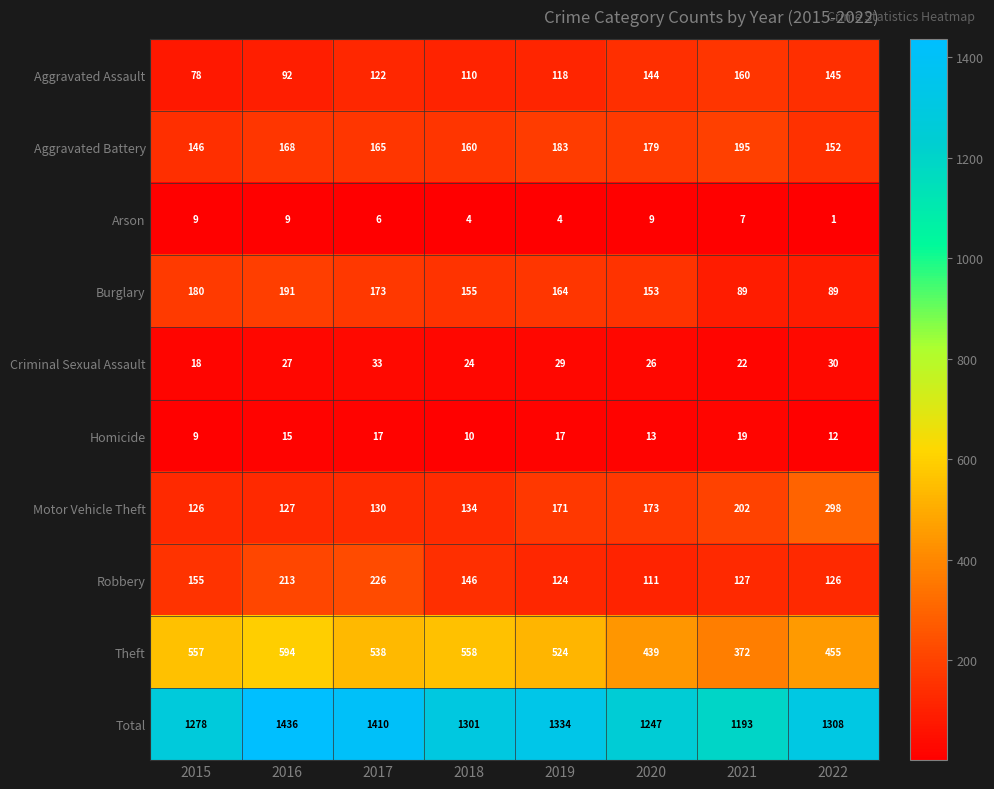

The Theft series shows 524 at 2019. True or false?

True